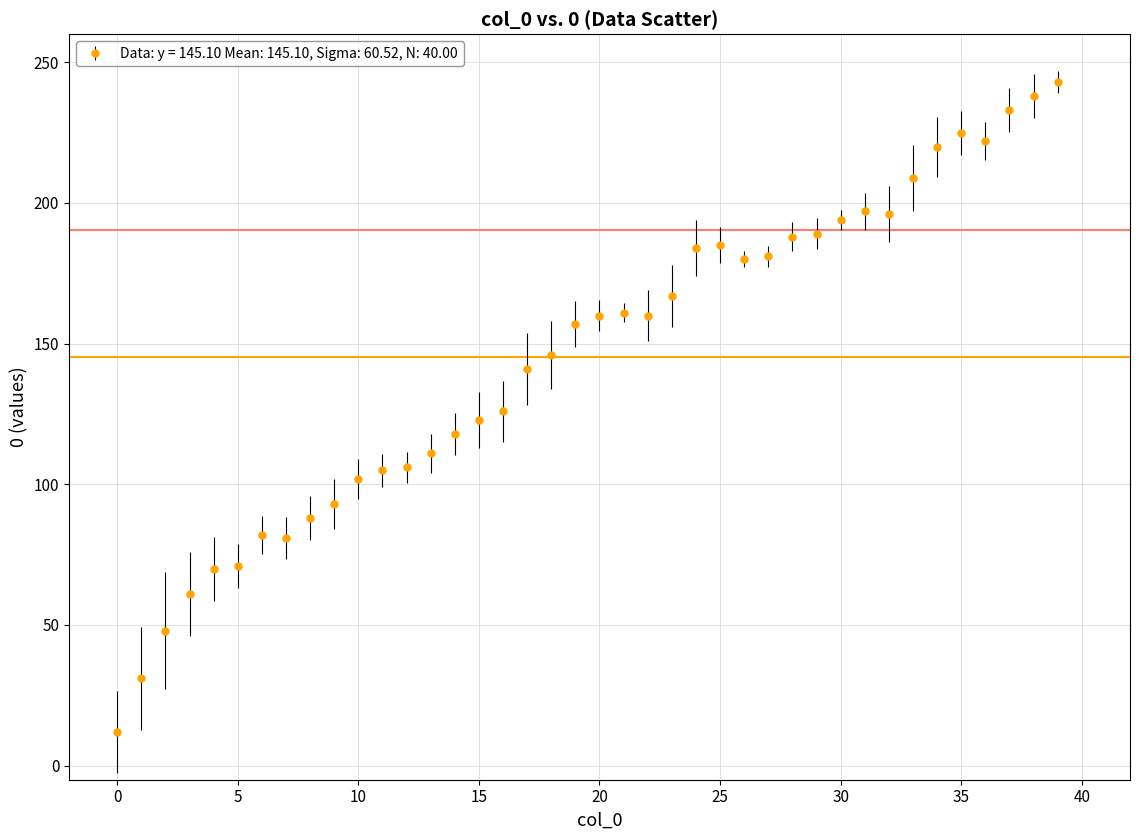

What is the difference between the second highest and second lowest values?

207